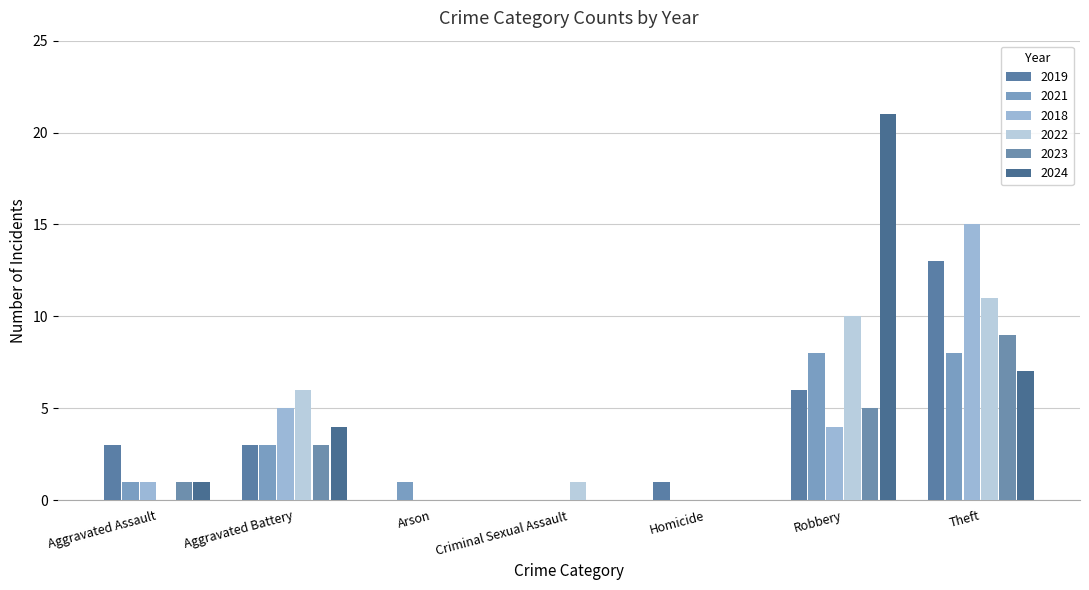

How many groups of bars are there?

7